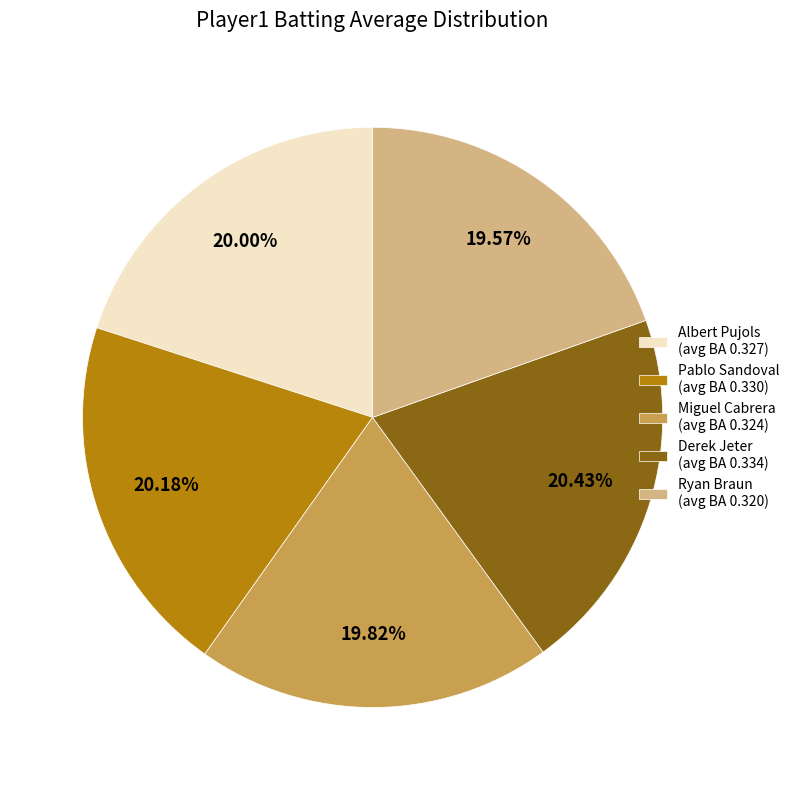

To the nearest percent, what is the average slice percentage?

20%